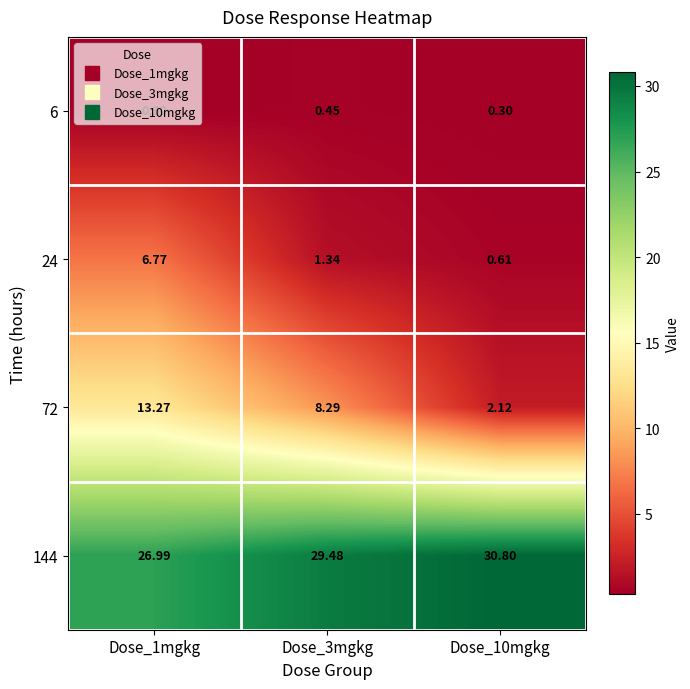

Which has a higher value, Dose_3mgkg or Dose_10mgkg?

Dose_3mgkg